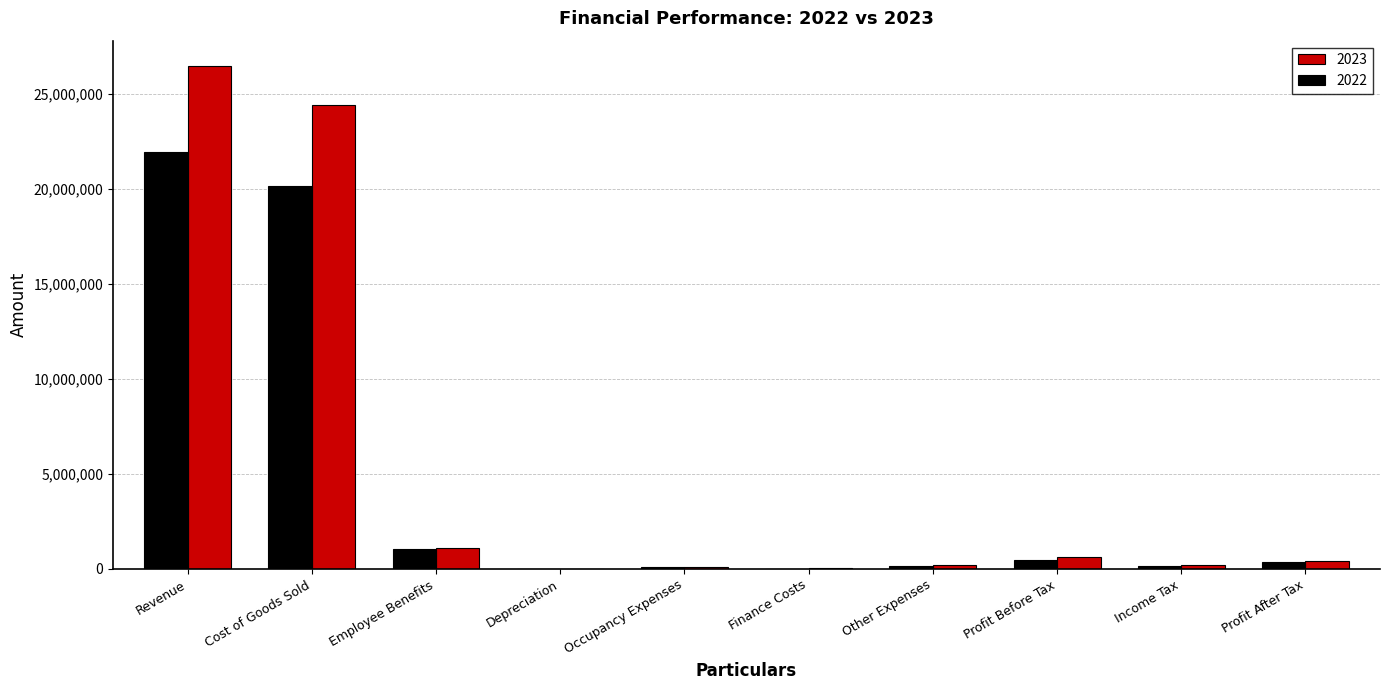

Which category has the highest value across all series?

Revenue